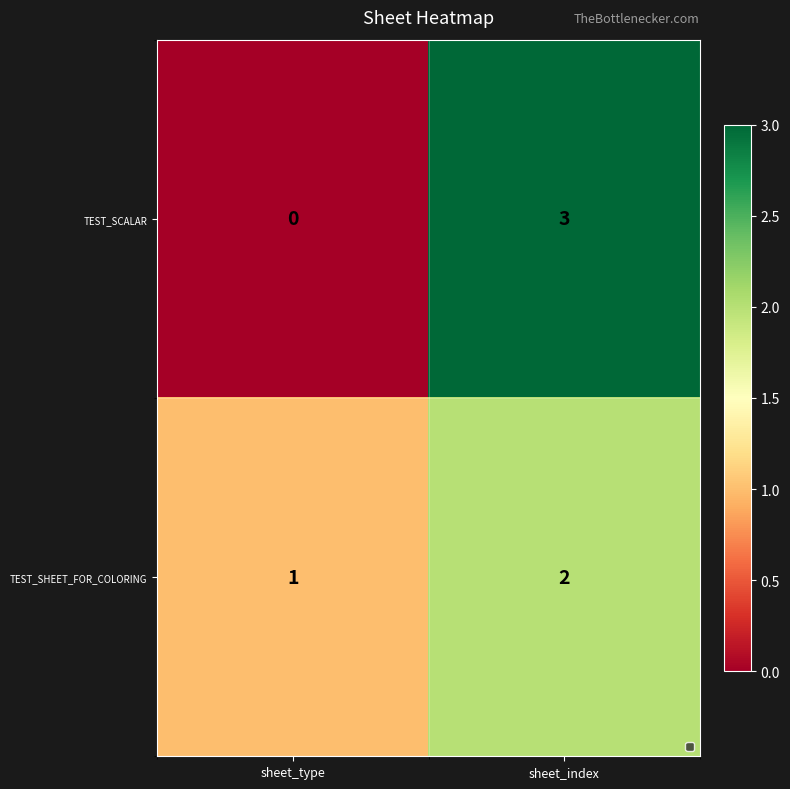

Where is TEST_SCALAR nearest to the value 1?

sheet_type